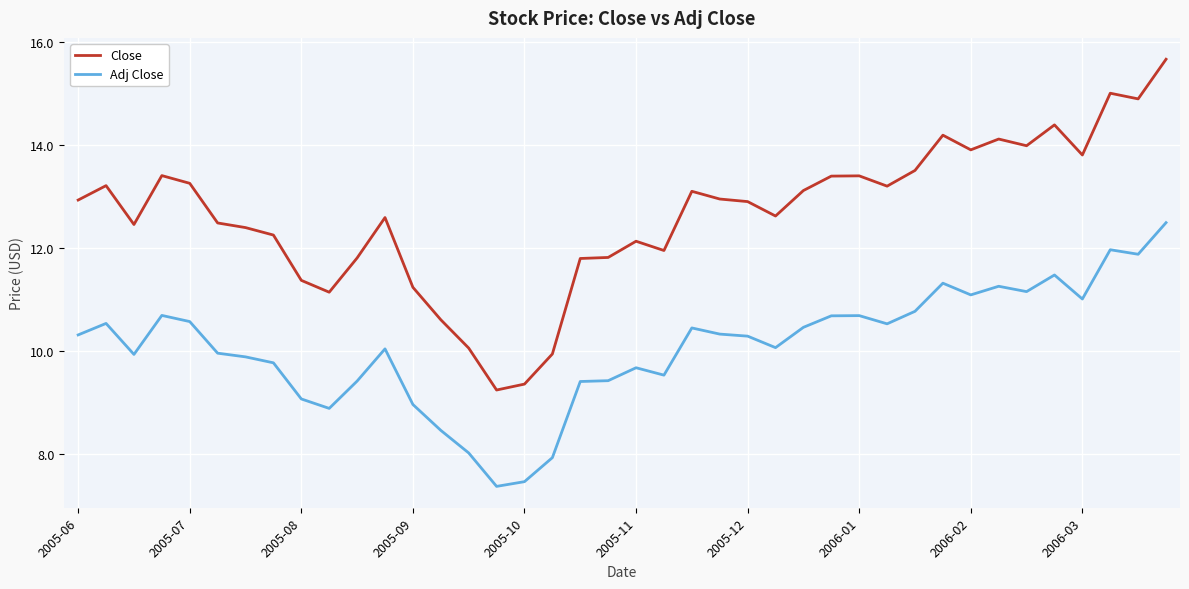

True or false: Adj Close and Close intersect in this chart.

False